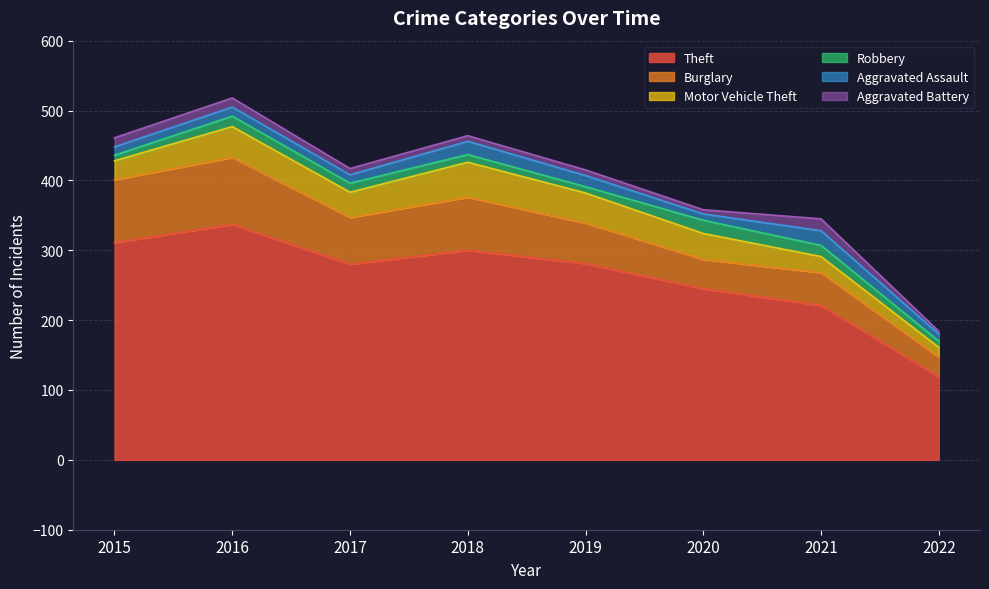

Rank the series at 2020 from lowest to highest value.

Aggravated Battery, Aggravated Assault, Robbery, Motor Vehicle Theft, Burglary, Theft